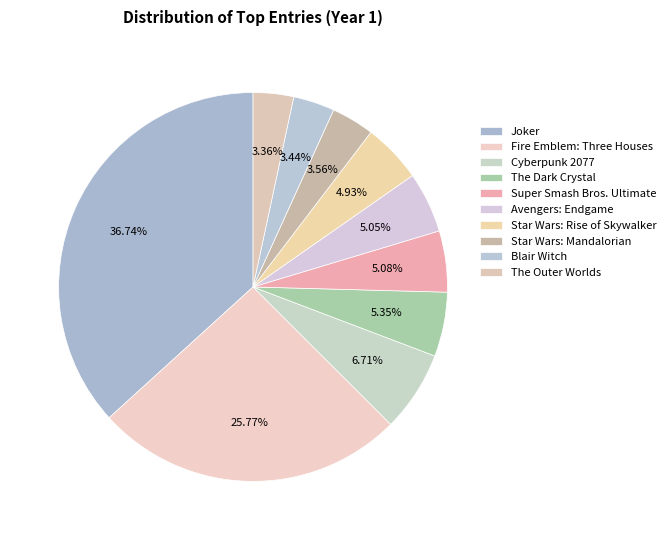

What percentage do Avengers: Endgame and Fire Emblem: Three Houses together represent?

30.8%